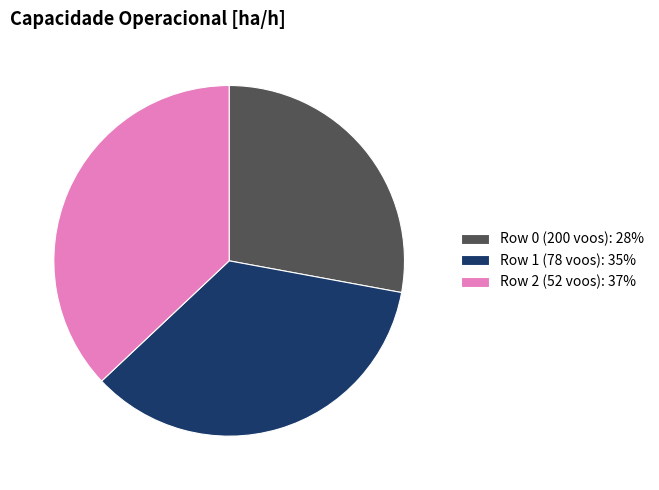

Is there any slice that represents more than half of the pie?

No